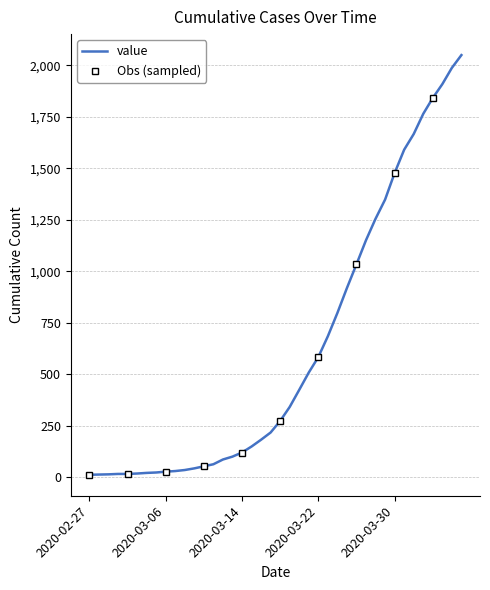

Which label corresponds to the smallest value in the chart?

2020-02-27